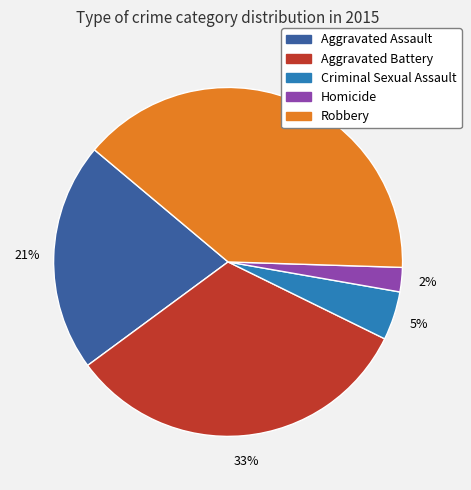

Which has a higher value, Aggravated Assault or Robbery?

Robbery